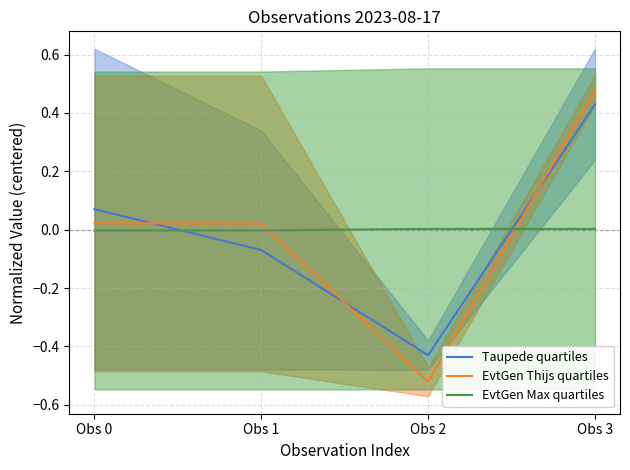

Does the chart have visible grid lines?

Yes